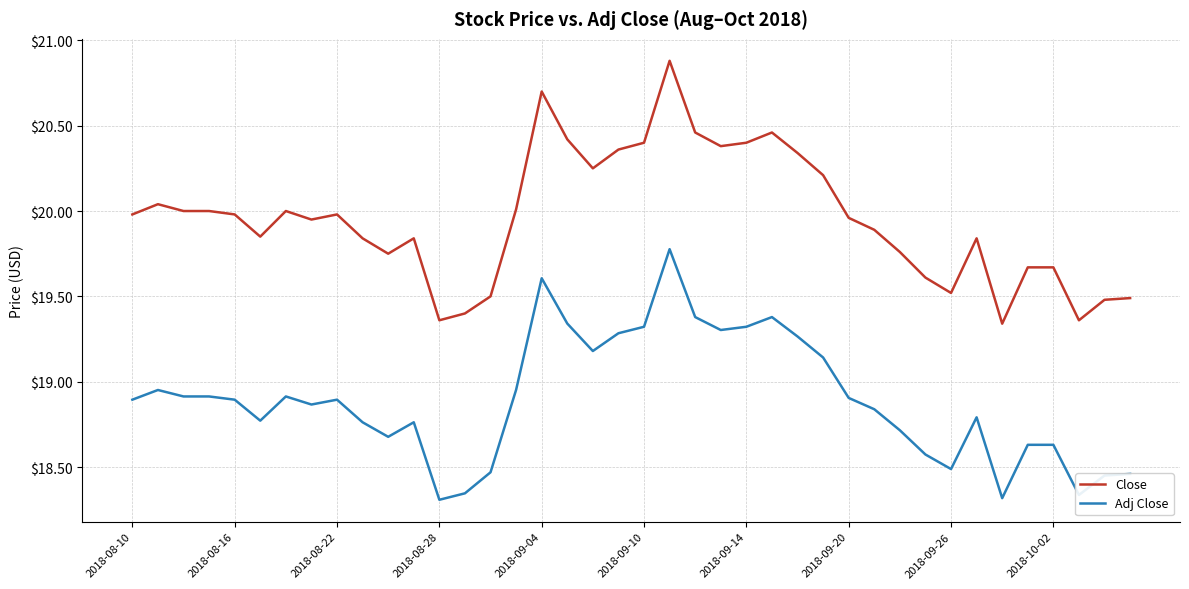

Which series has the largest total across all categories?

Close